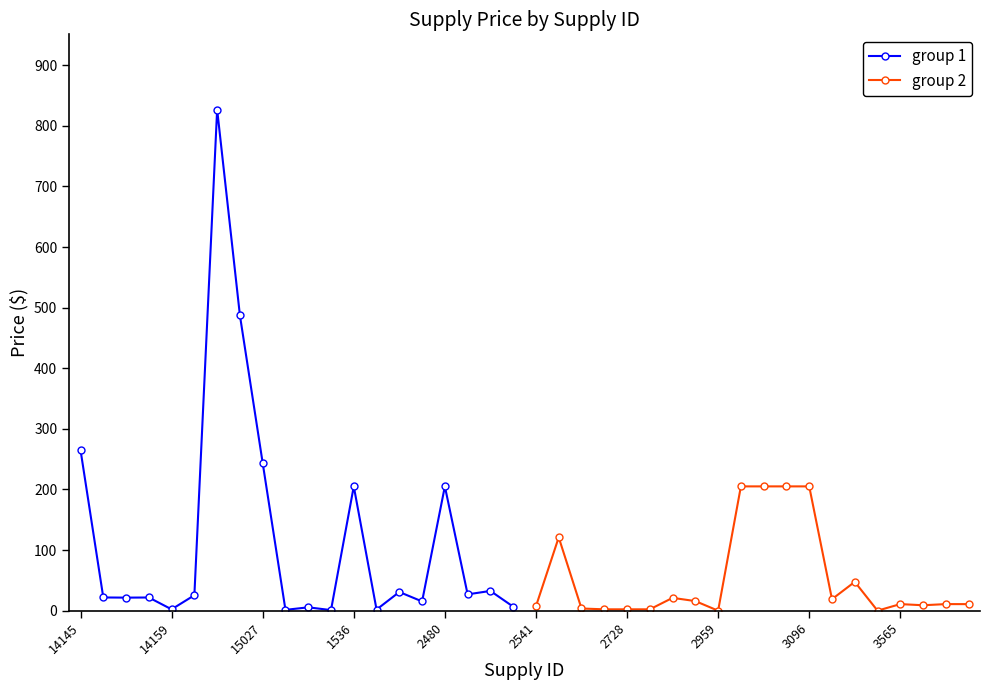

True or false: group 1 has more than 2 points higher than both neighbors.

True